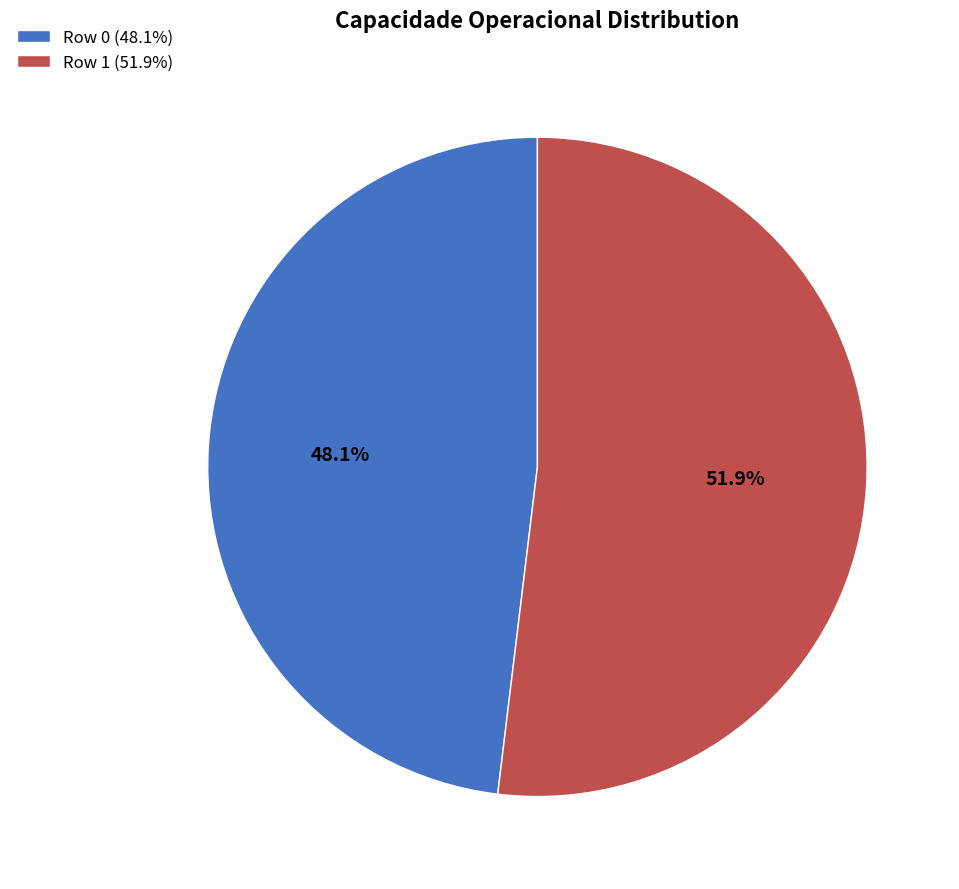

What is the largest slice in the pie chart?

Row 1